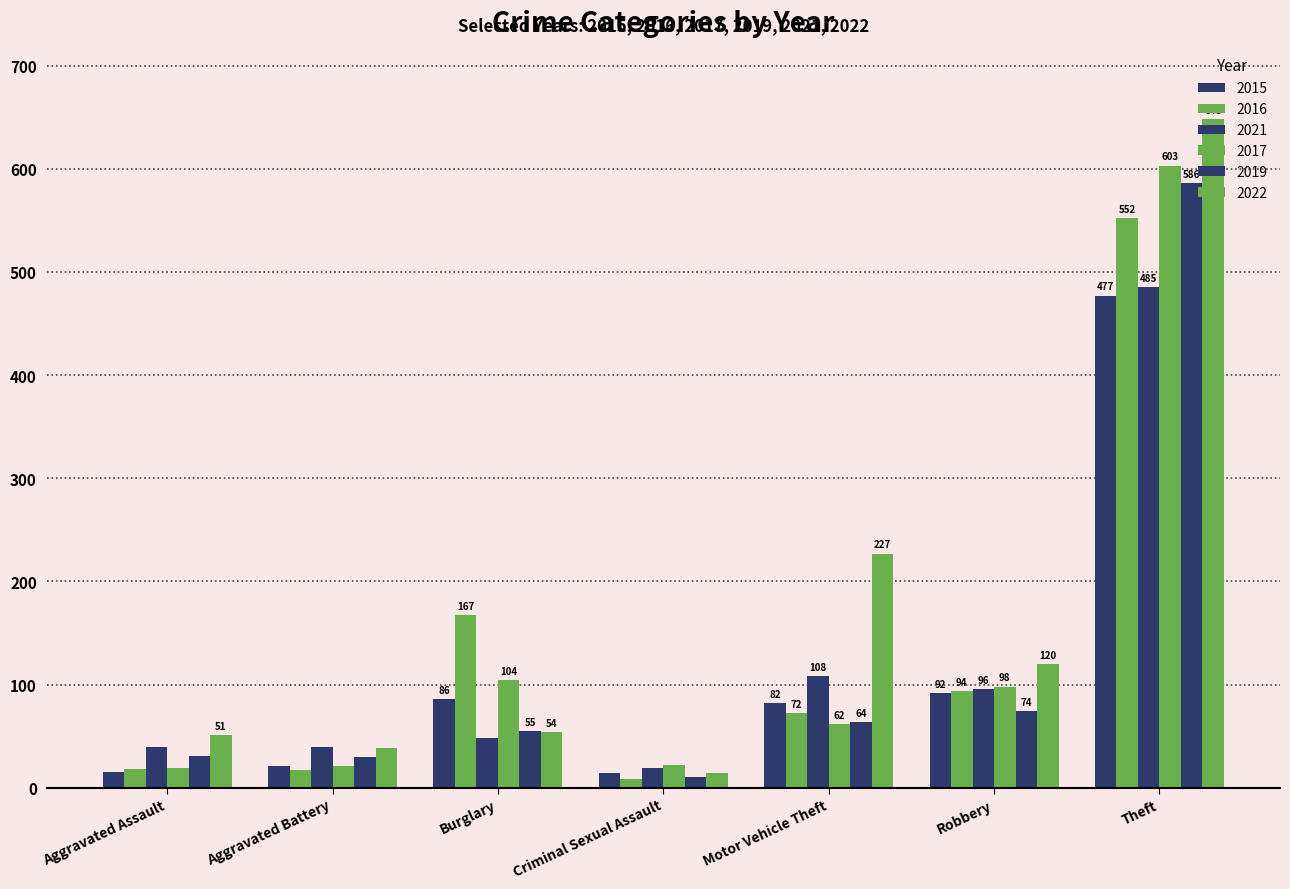

Reading left to right, list all the values displayed in this chart.

2015: 15	21	86	14	82	92	477
2016: 18	17	167	8	72	94	552
2021: 39	39	48	19	108	96	485
2017: 19	21	104	22	62	98	603
2019: 31	30	55	10	64	74	586
2022: 51	38	54	14	227	120	648